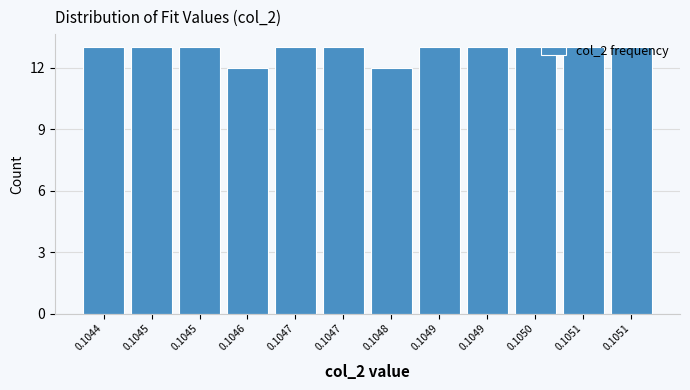

How many bars are there in total?

12